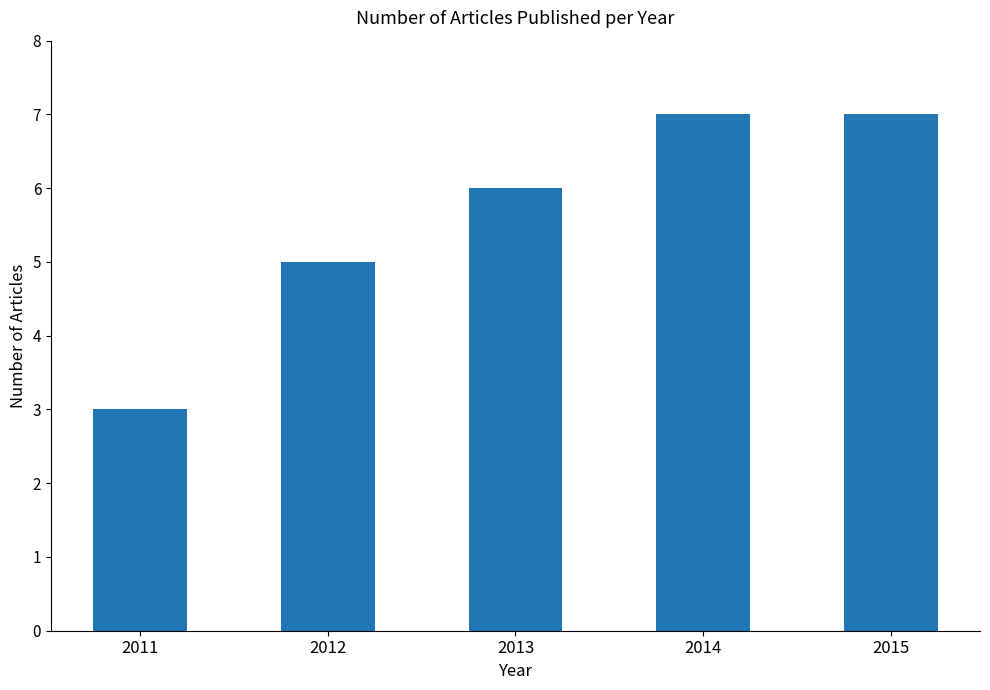

What is the sum of the values at 2013 and 2012?

11